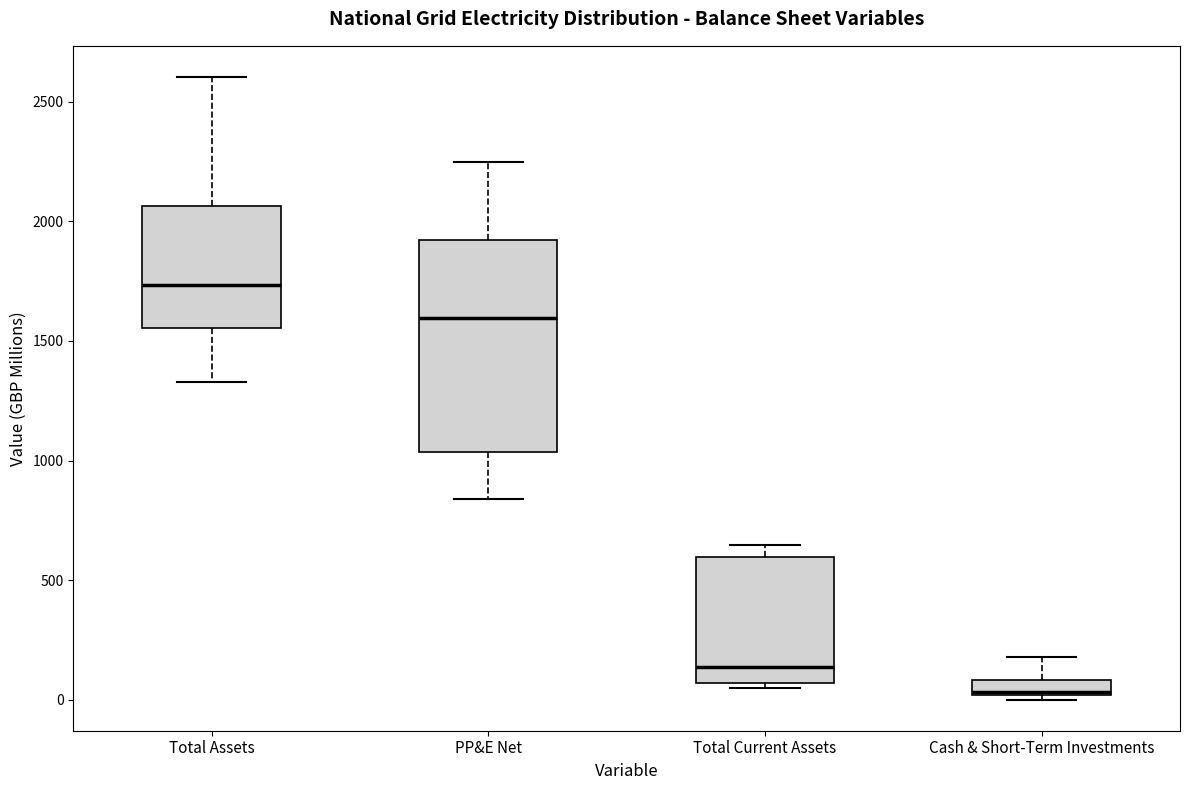

Which box has the lowest median line?

Cash & Short-Term Investments